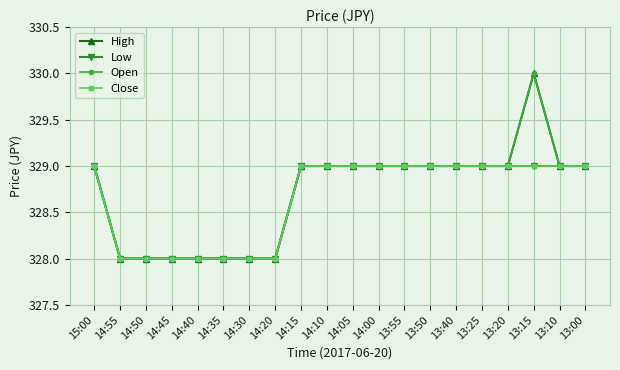

Does the chart have visible grid lines?

Yes